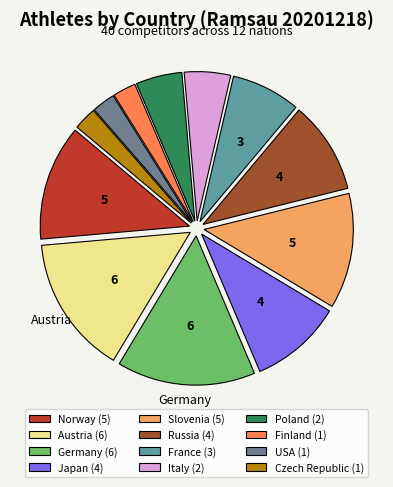

Between Poland and Norway, which is larger?

Norway